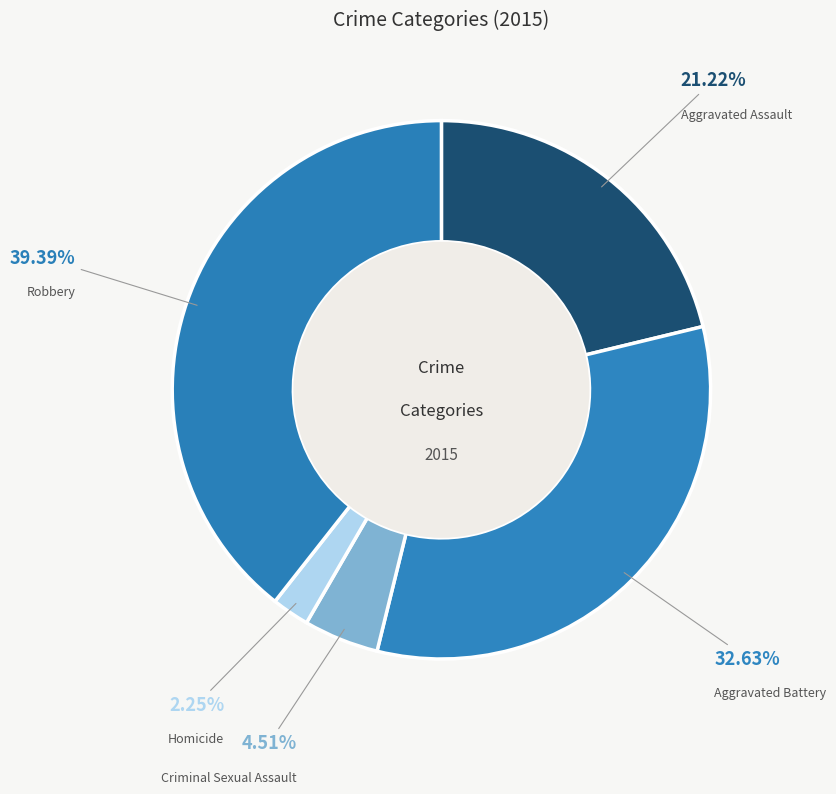

Does any single category account for the majority?

No